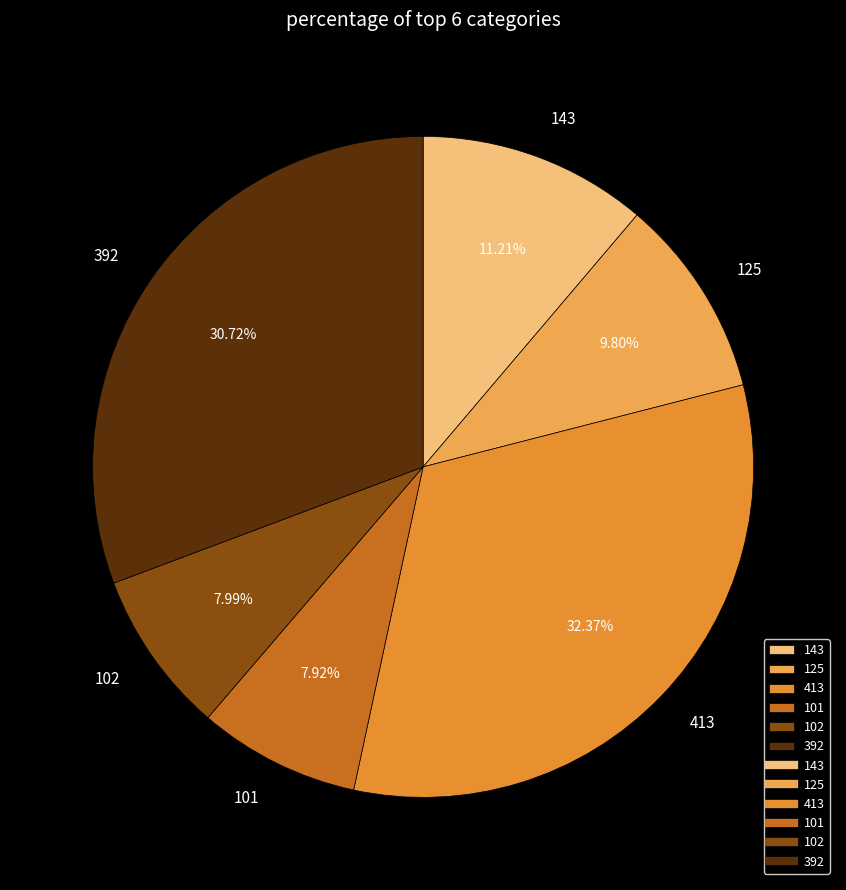

What is the total percentage of 102 and 101?

15.9%